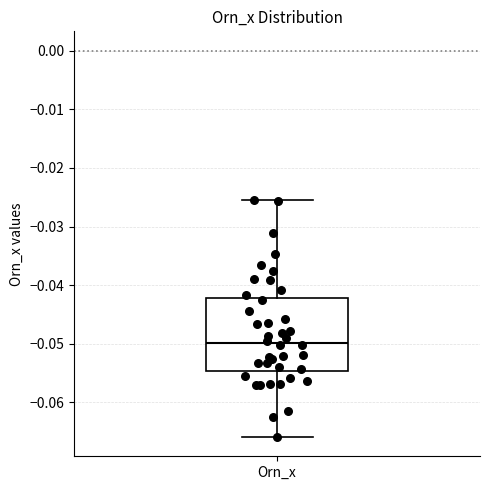

Read this box plot against the y-axis: the position of the median line, the range covered by the box, and the ends of both whiskers. The values are not printed on the chart, so give them approximately, as read against the axis.

median -0.050, box -0.055 to -0.042, whiskers -0.066 to -0.026